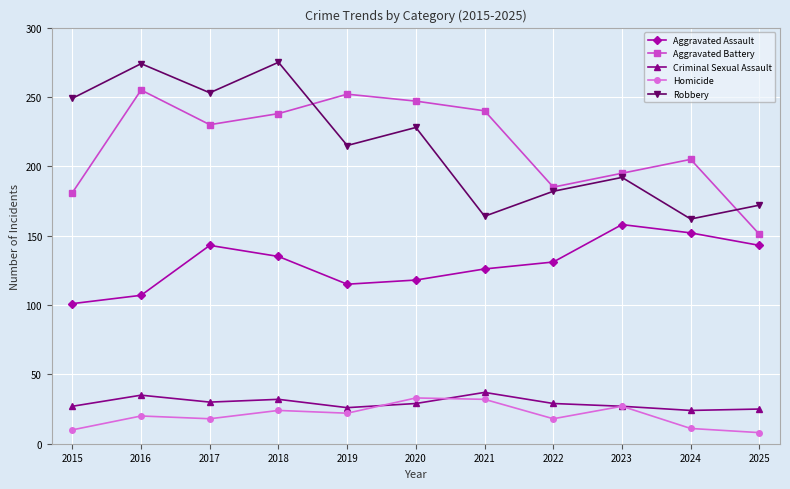

What is the minimum value shown in the chart?

8